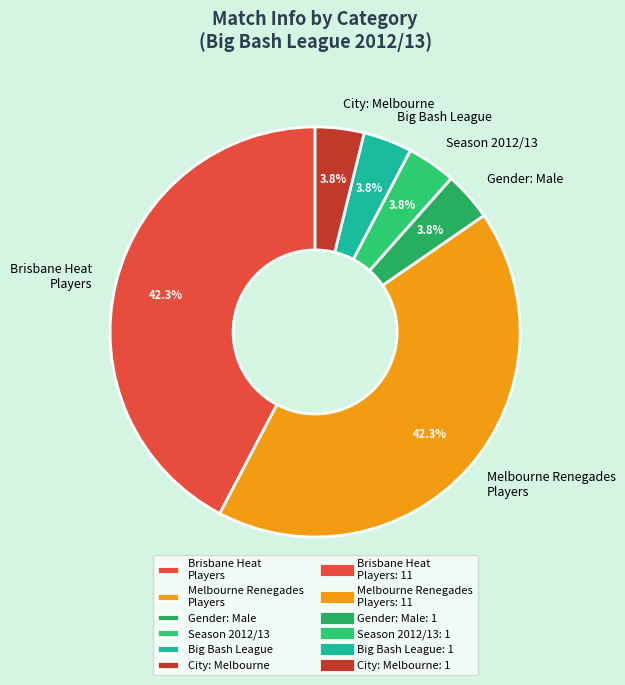

What is the ratio of the value at Big Bash League to the value at Season 2012/13?

1.0